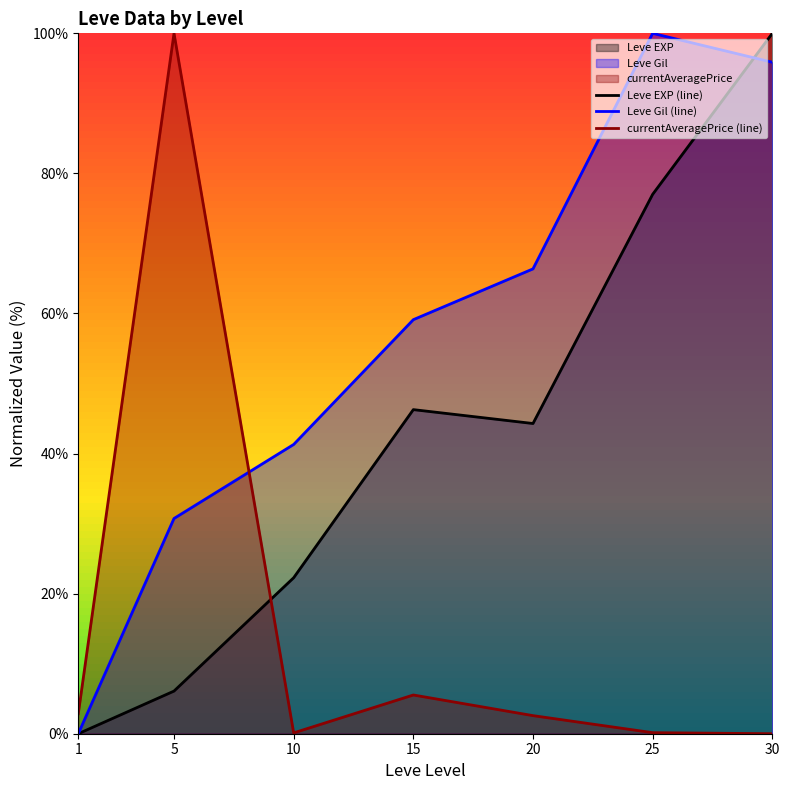

What is the value of the currentAveragePrice (line) point at the 6th from the left?

0.2